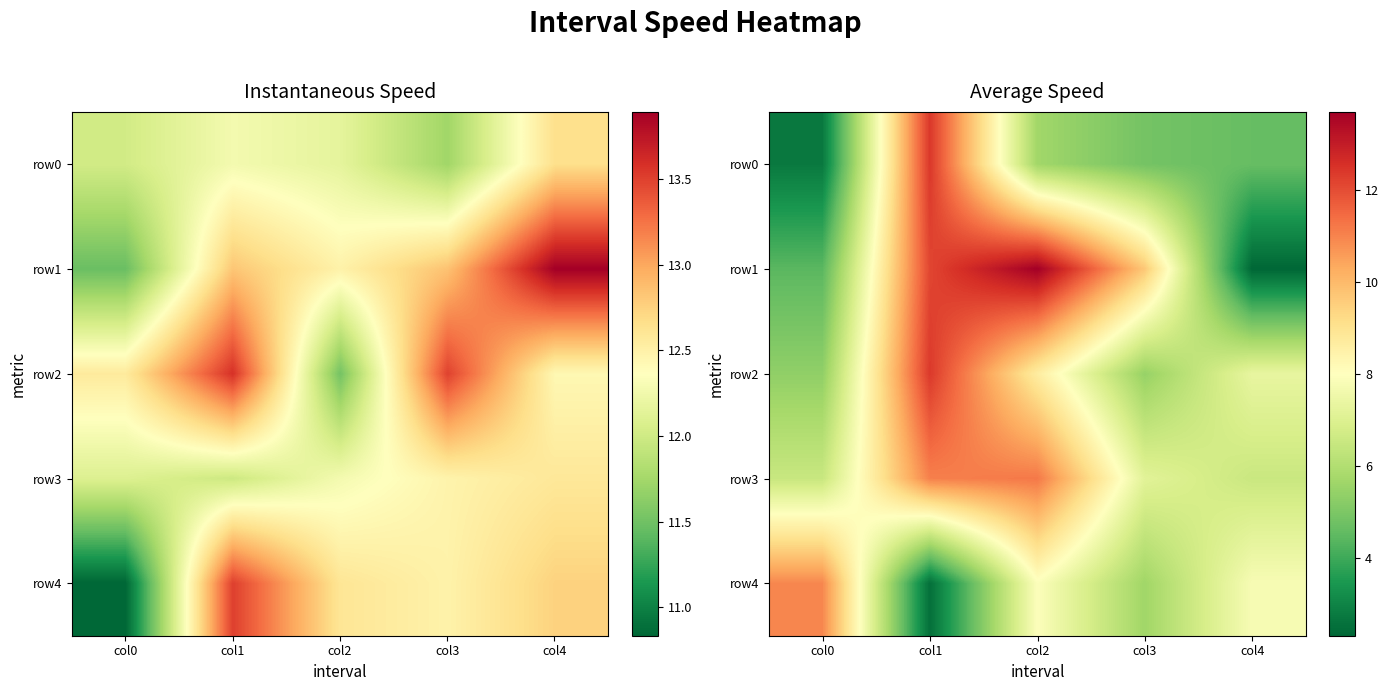

What is the spread (max minus min) of values at col0?

8.2